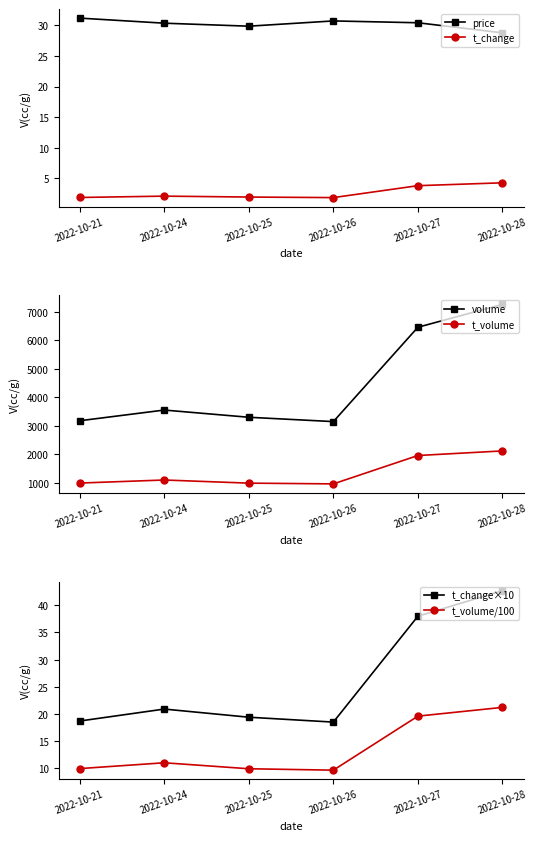

Where is the first local maximum for price?

2022-10-26